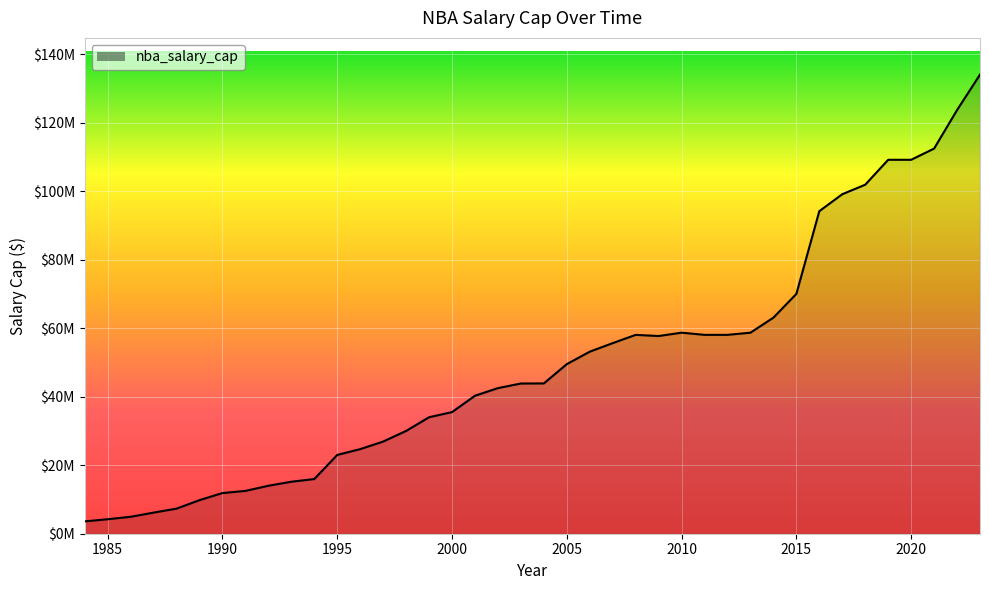

List the labels in order of value, smallest first.

1984, 1985, 1986, 1987, 1988, 1989, 1990, 1991, 1992, 1993, 1994, 1995, 1996, 1997, 1998, 1999, 2000, 2001, 2002, 2003, 2004, 2005, 2006, 2007, 2009, 2008, 2011, 2012, 2013, 2010, 2014, 2015, 2016, 2017, 2018, 2019, 2020, 2021, 2022, 2023